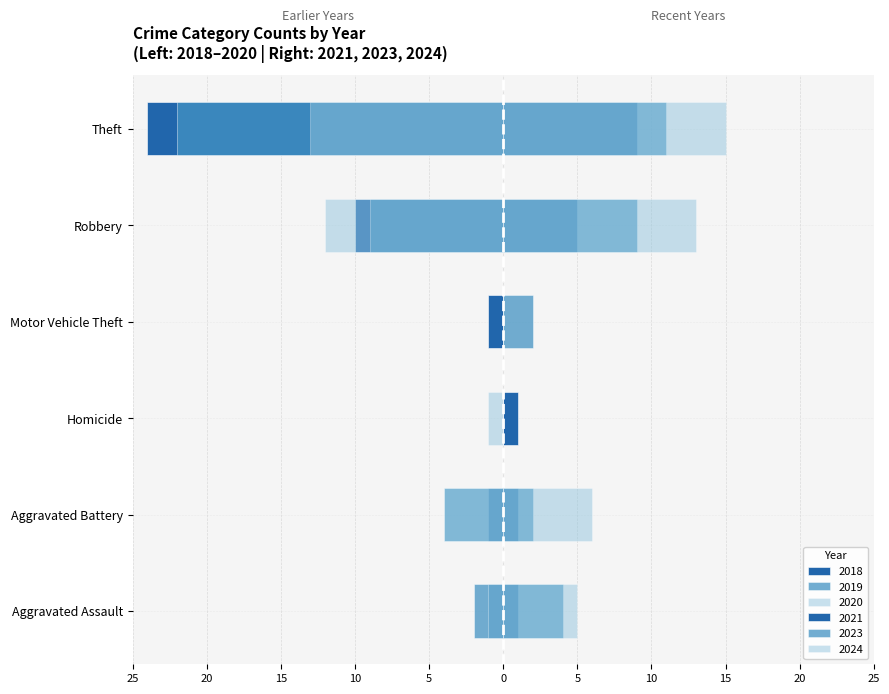

How many data points in 2023 are less than 4?

3